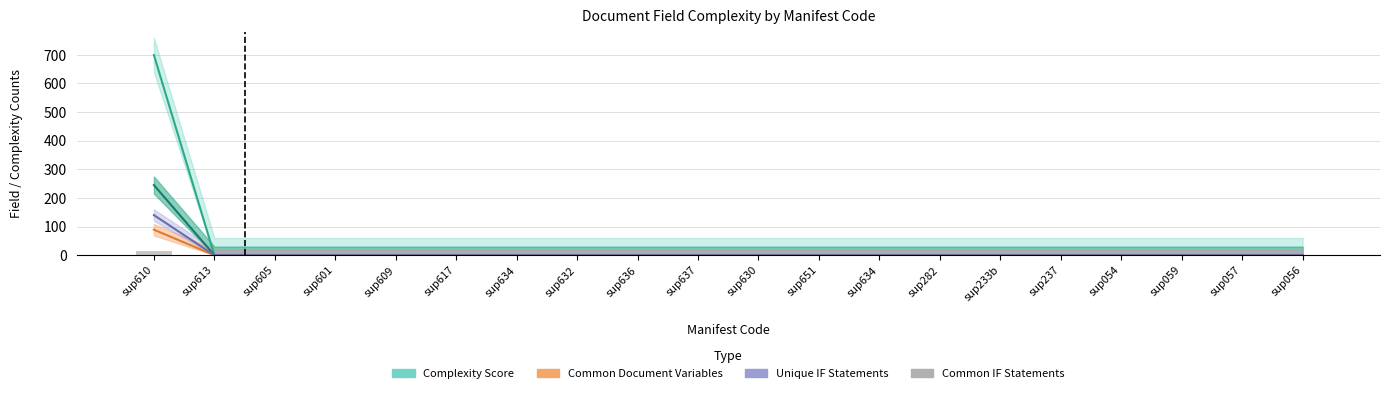

List the labels in order of value, largest first.

sup610, sup613, sup605, sup601, sup609, sup617, sup634, sup632, sup636, sup637, sup630, sup651, sup634, sup282, sup233b, sup237, sup054, sup059, sup057, sup056